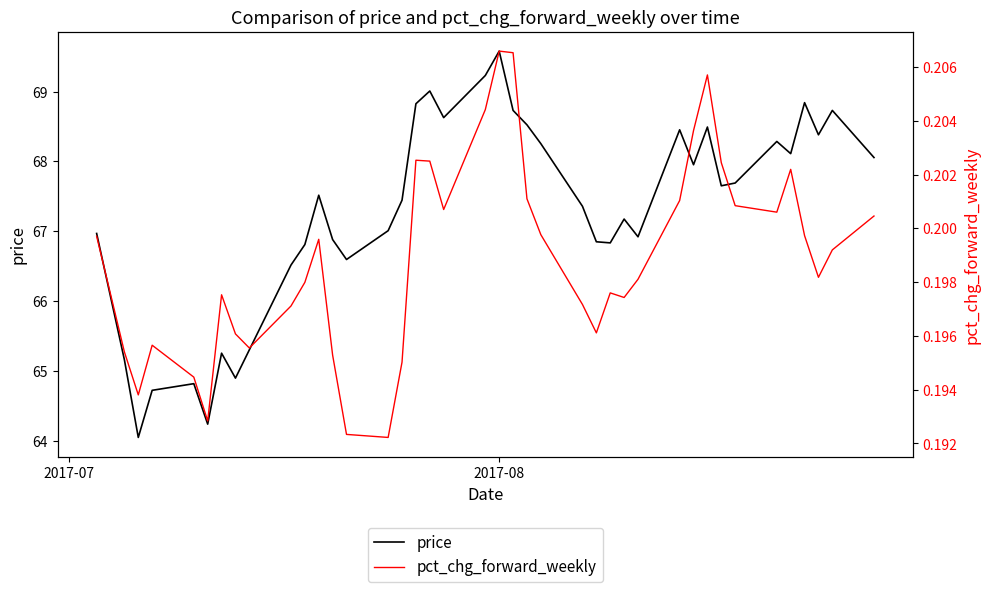

In pct_chg_forward_weekly, how many points are higher than both neighbors (excluding endpoints)?

8